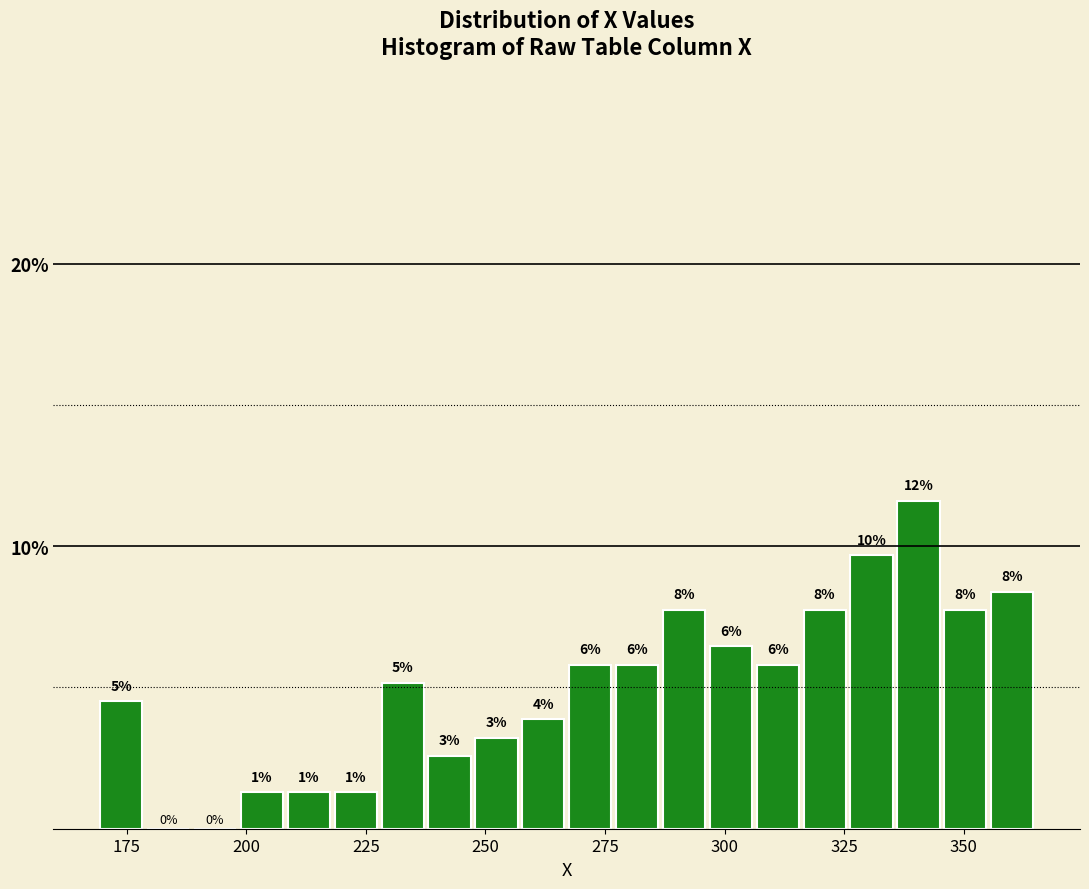

Around what value on the x-axis is the tallest bar? Give the approximate position of its centre, as read against the axis.

340